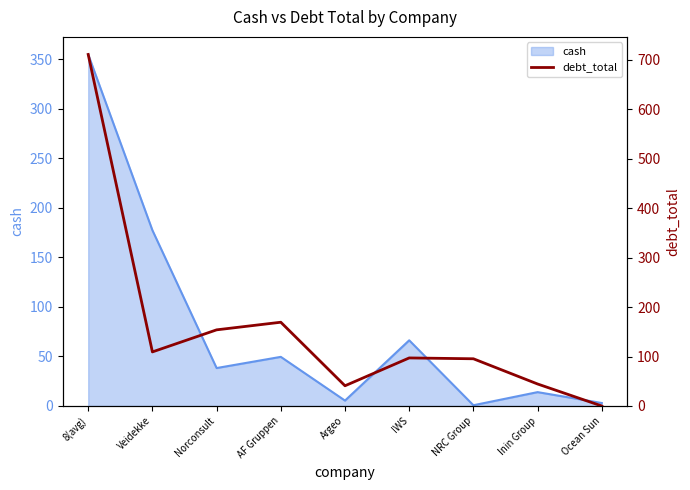

How many values are above zero?

8